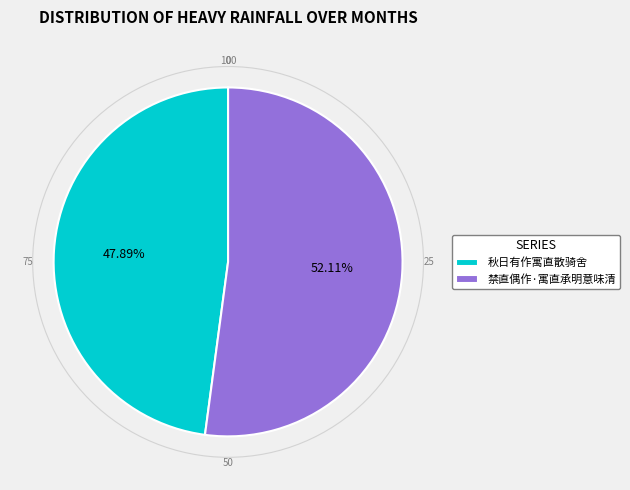

Is 禁直偶作·寓直承明意味清 the majority of the pie?

Yes